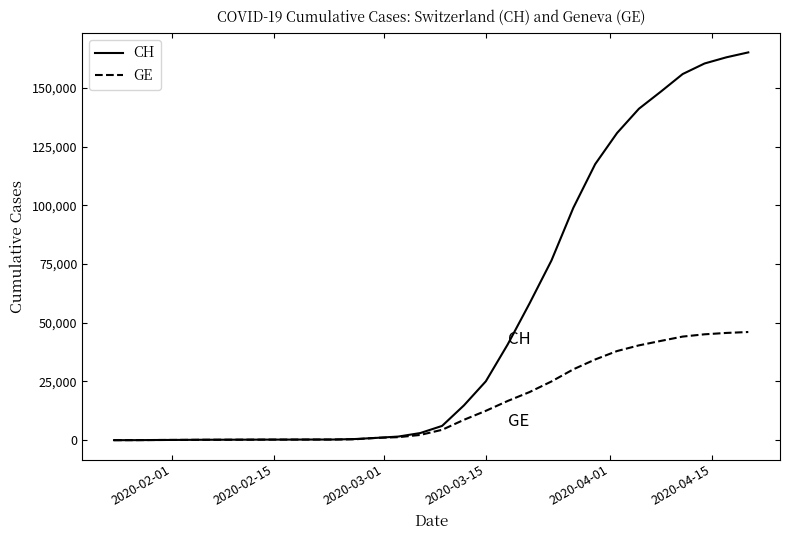

What is the highest value of the CH series?

165164